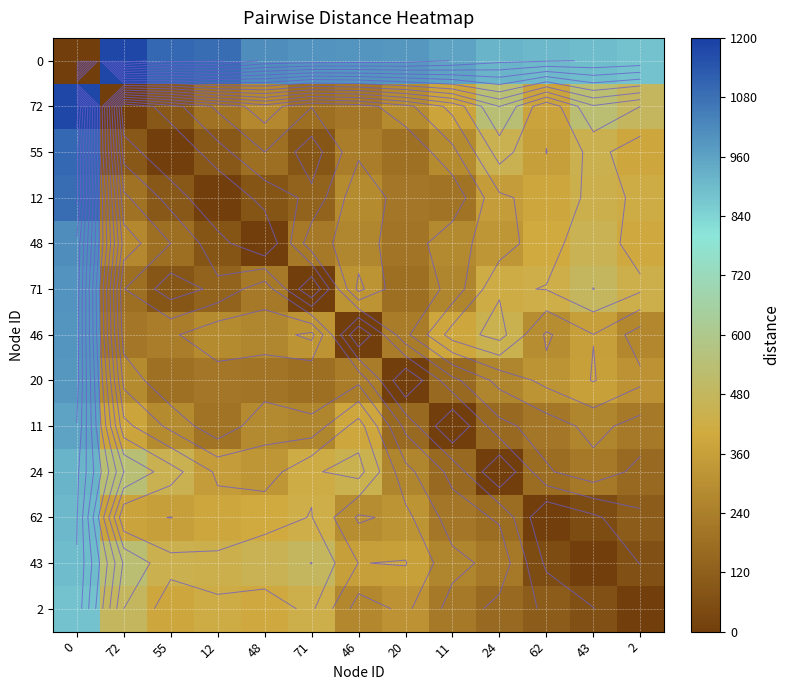

At how many categories does at least one series exceed 131?

13